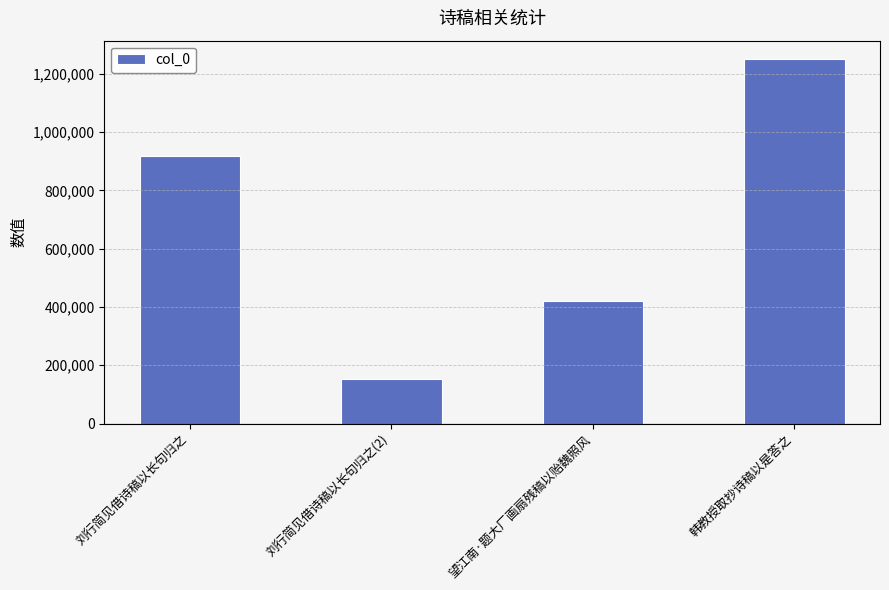

Approximately how many times larger is the value at 刘行简见借诗稿以长句归之(2) compared to 刘行简见借诗稿以长句归之?

0.2